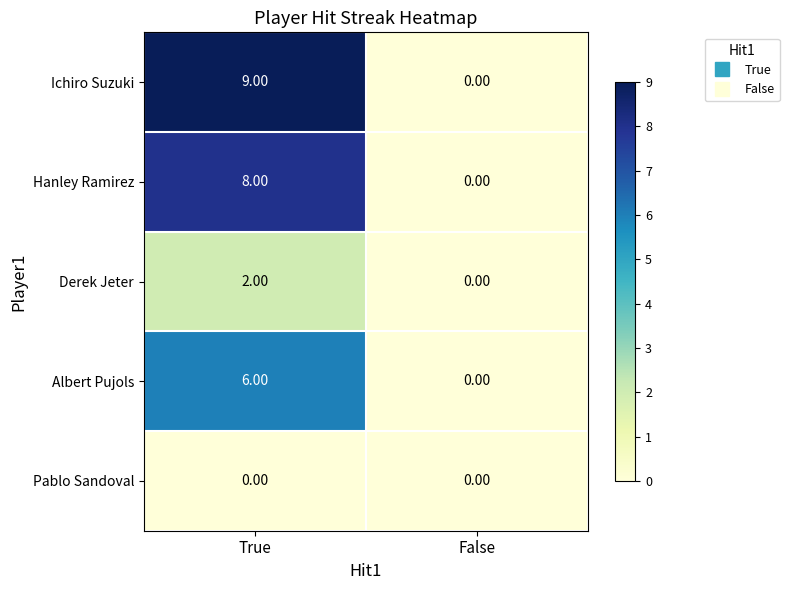

Which category has the lowest value in the Ichiro Suzuki series?

False